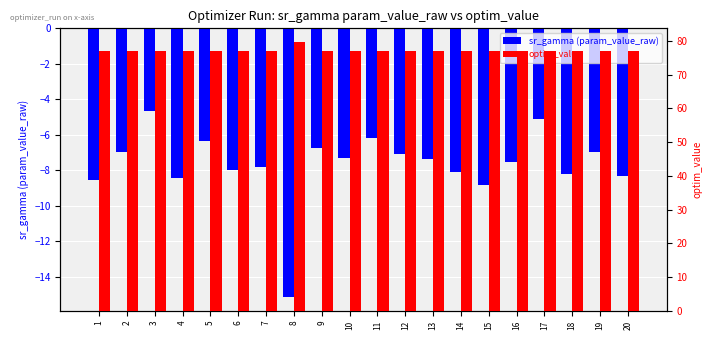

What is the total value across all series at 2?

70.0